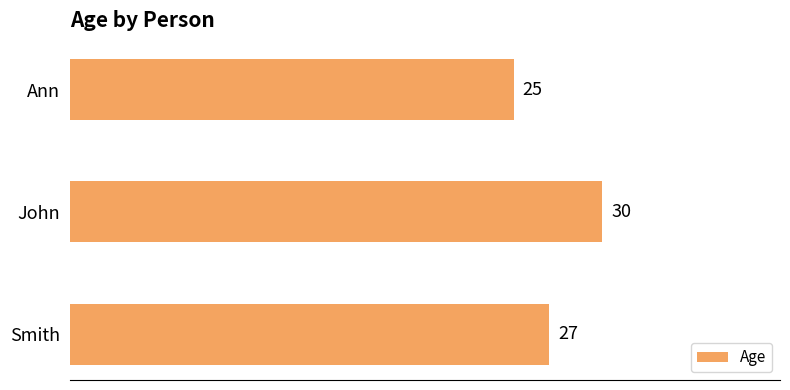

The value at Smith is 27. True or false?

True